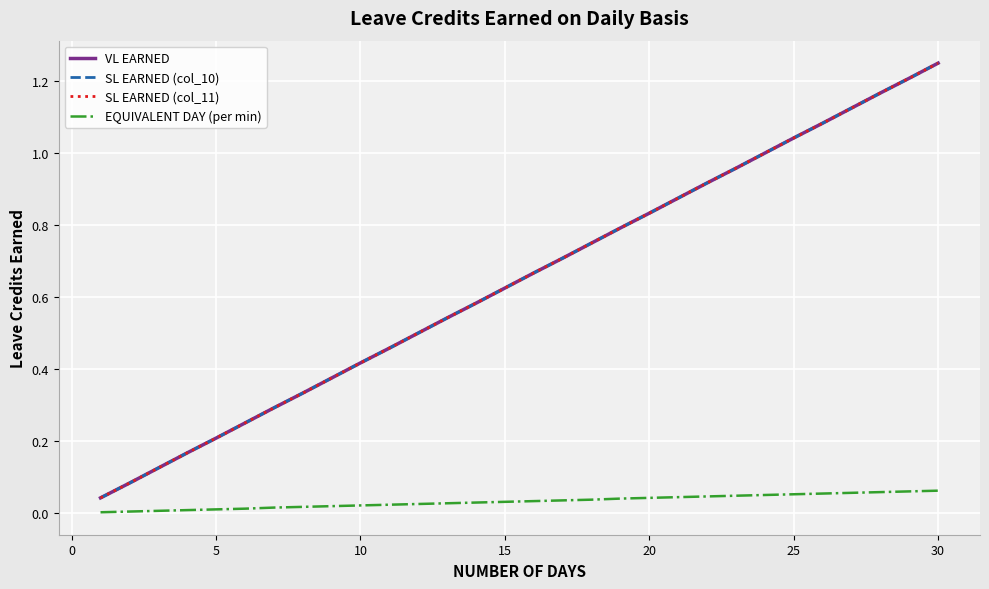

Is this an area chart (filled region under the line)?

No